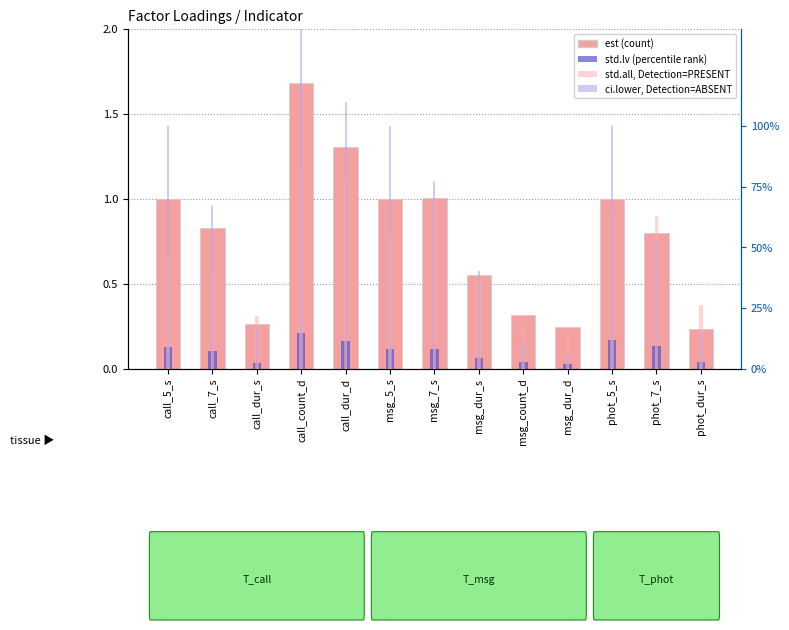

What is the difference between the est (count-like) values at call_dur_s and msg_count_d?

0.1